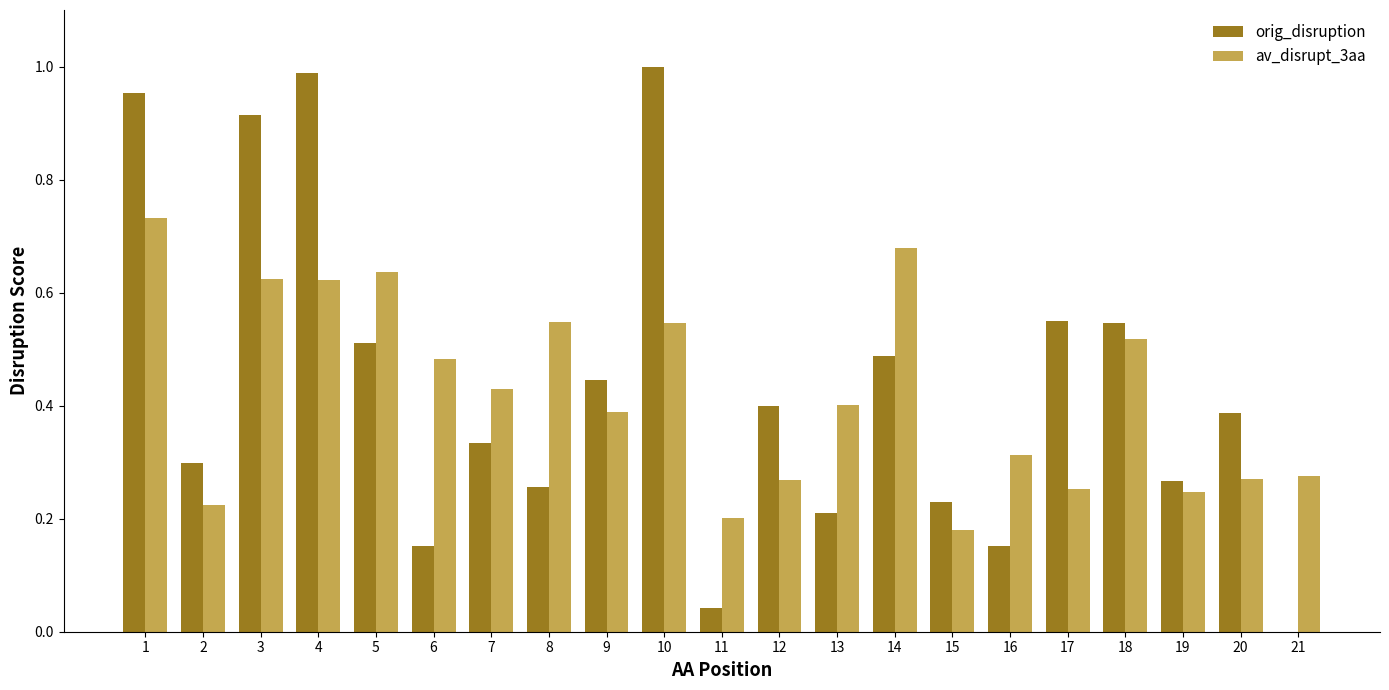

What is the sum of all av_disrupt_3aa values?

8.8